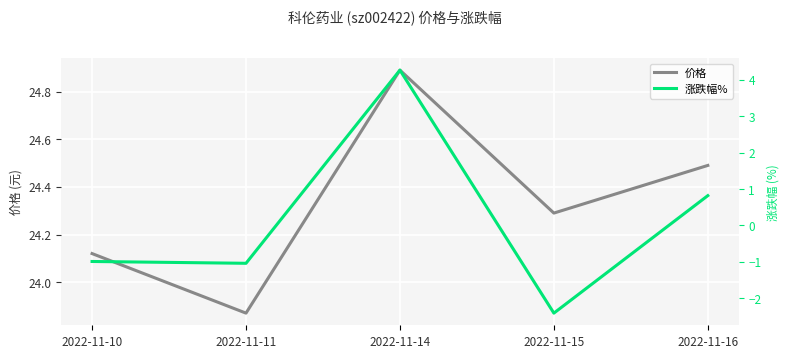

At which category does 涨跌幅% reach its first local peak?

2022-11-14